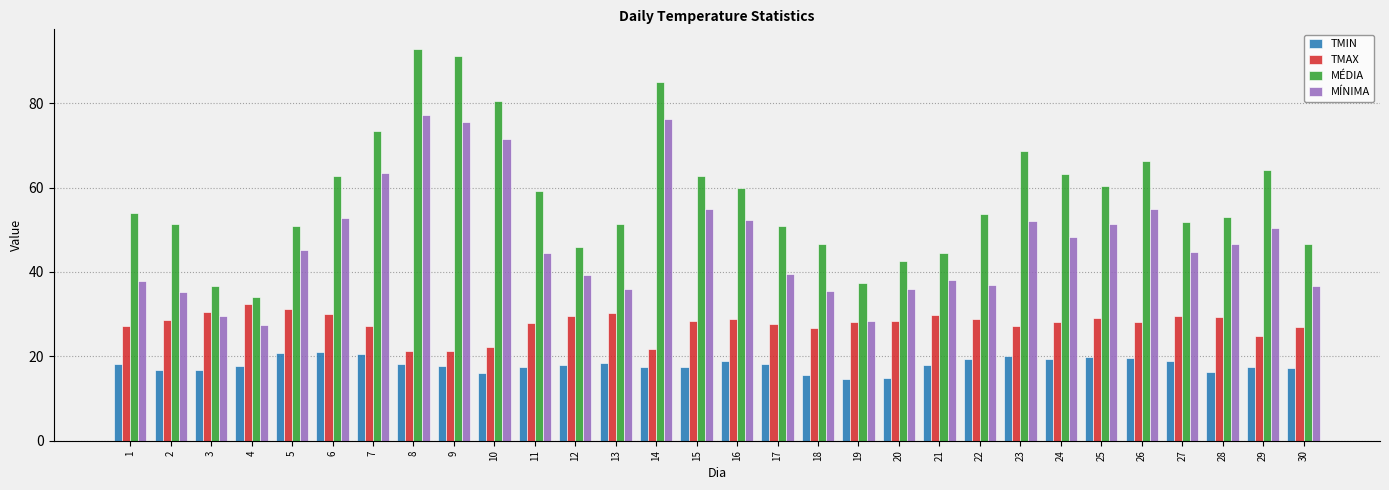

What is the difference between the second highest and second lowest values in the TMIN series?

6.1